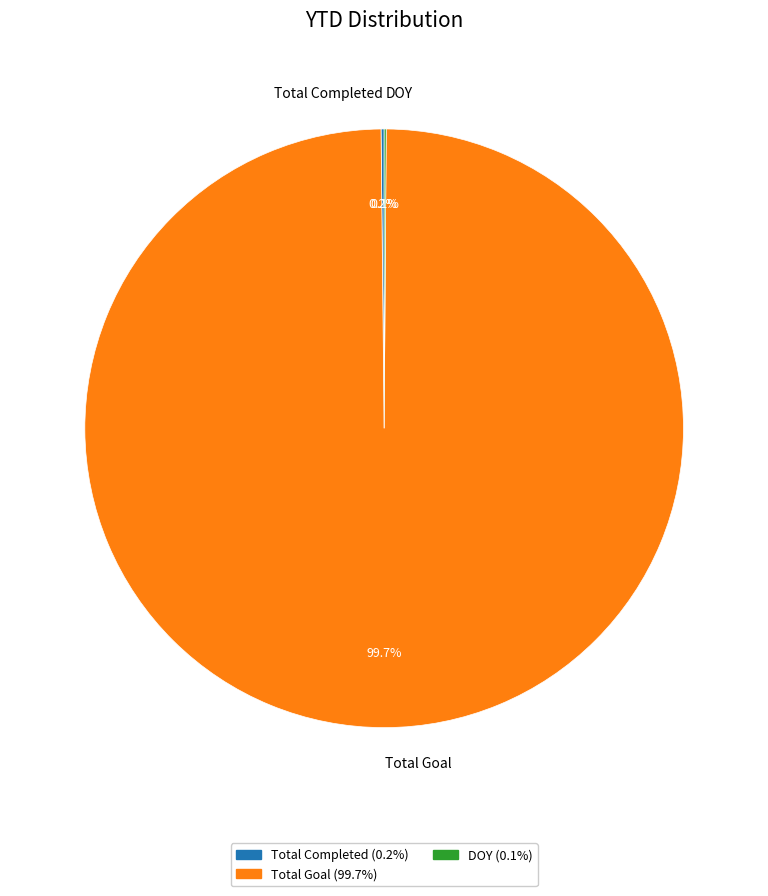

Which slice is the largest?

Total Goal